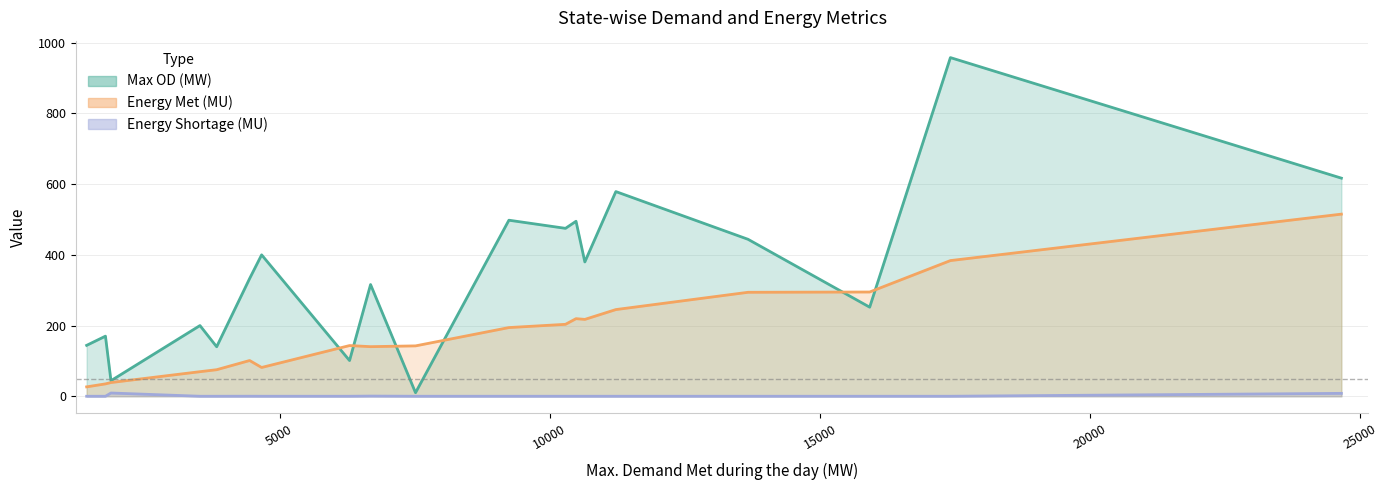

What are all the series names shown in the legend?

Max OD (MW), Energy Met (MU), Energy Shortage (MU)